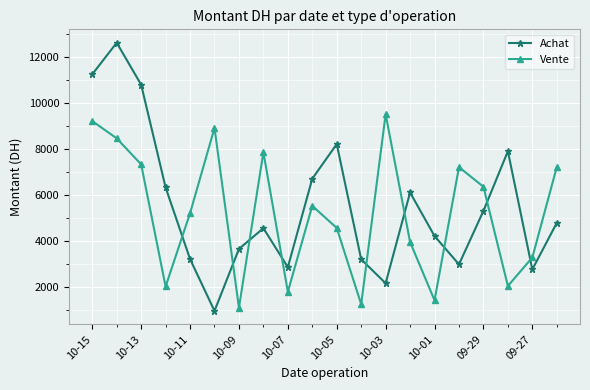

What is the maximum value shown in the chart?

12600